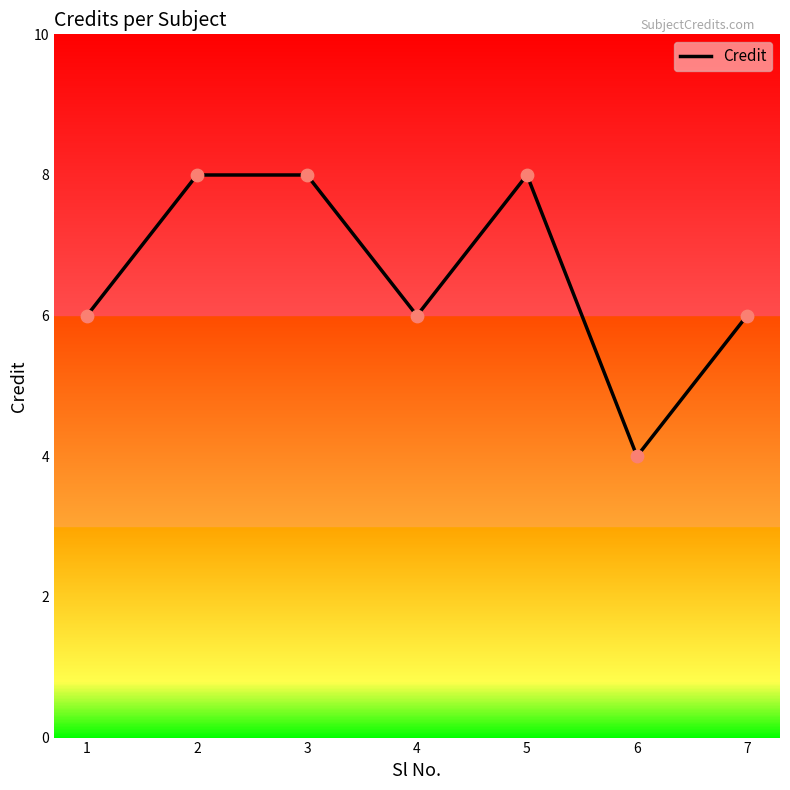

What is the ratio of the value at 2 to the value at 3?

1.0